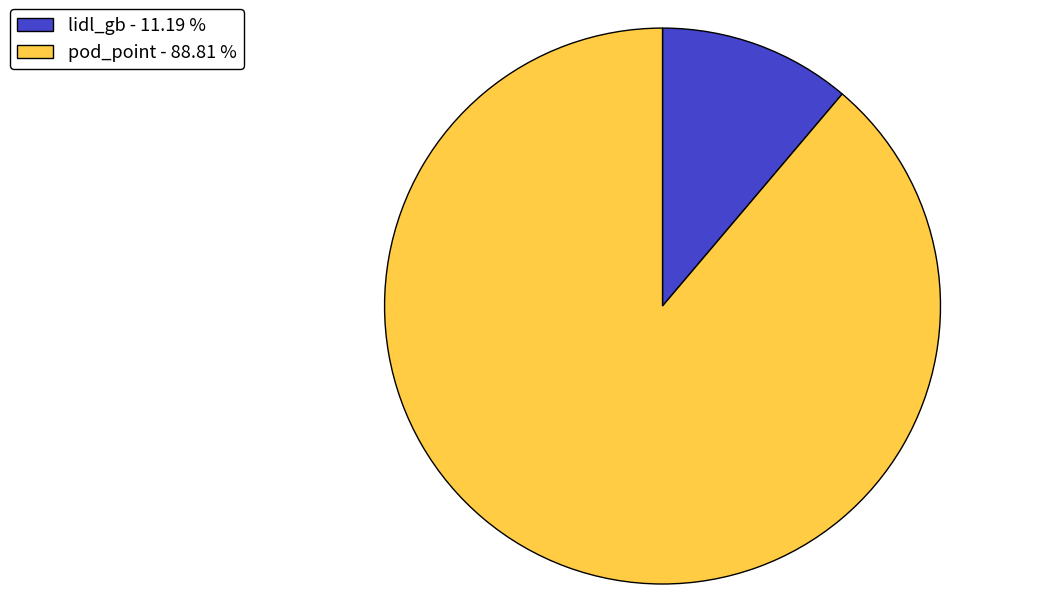

Do lidl_gb - 11.19 % and pod_point - 88.81 % together represent more than half of the pie?

Yes